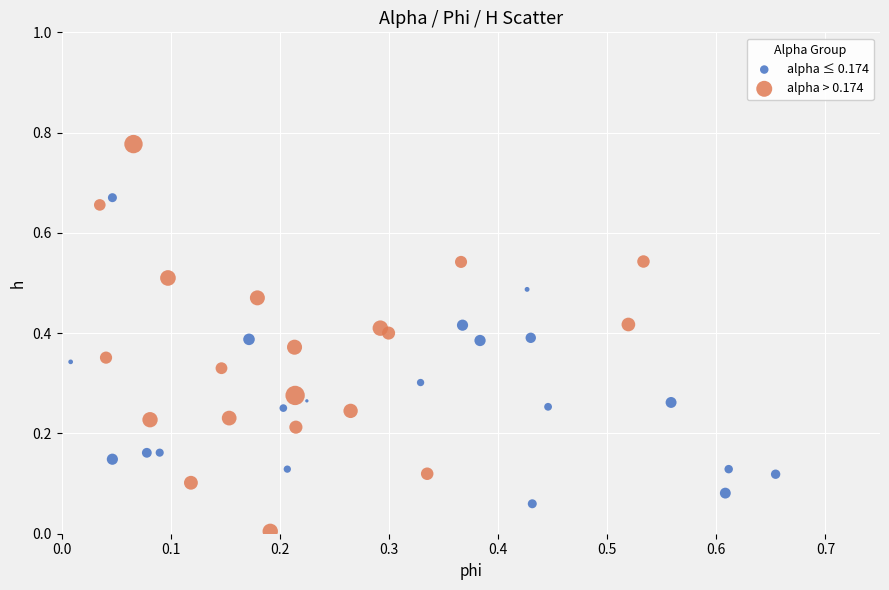

What are all the series names shown in the legend?

alpha ≤ 0.174, alpha > 0.174